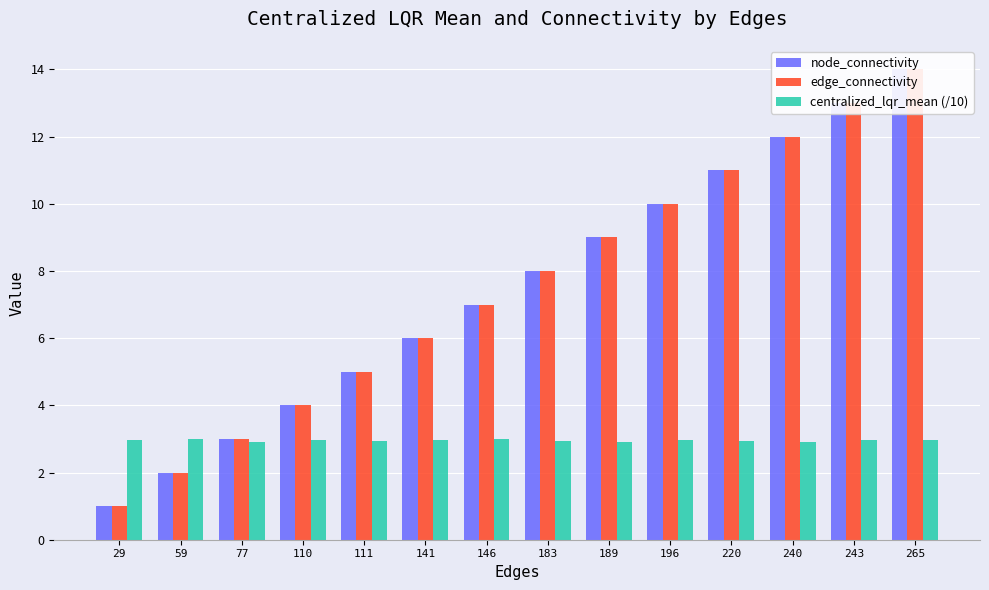

List the labels in order of centralized_lqr_mean (/10) value, smallest first.

240, 189, 77, 183, 220, 111, 196, 265, 29, 243, 110, 141, 146, 59